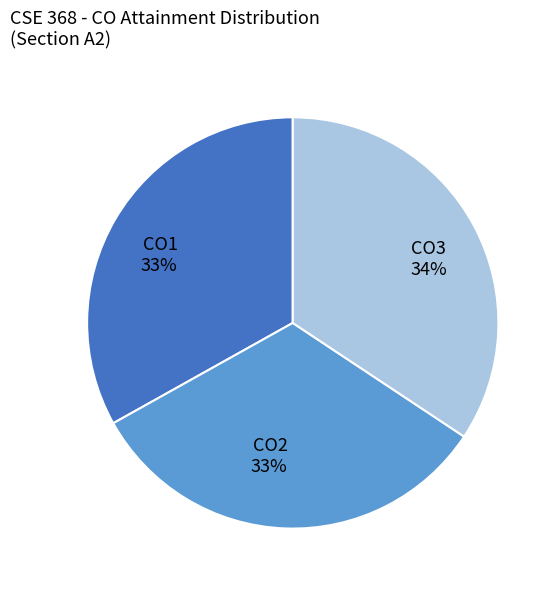

Combined, do CO2 and CO1 account for over 50%?

Yes